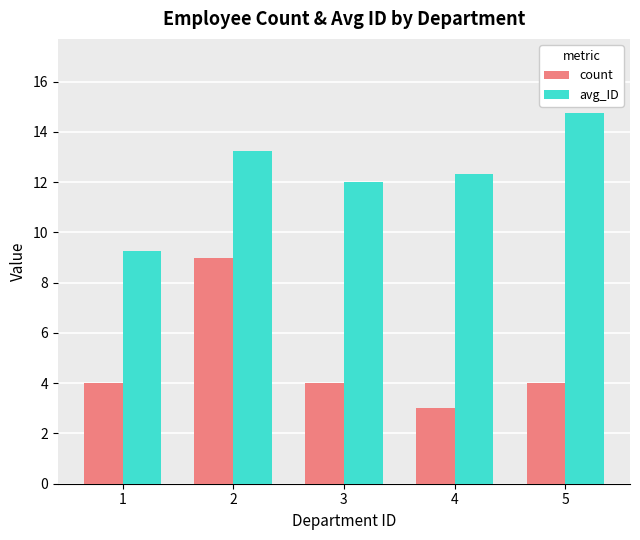

What is the sum of all count values?

24.0